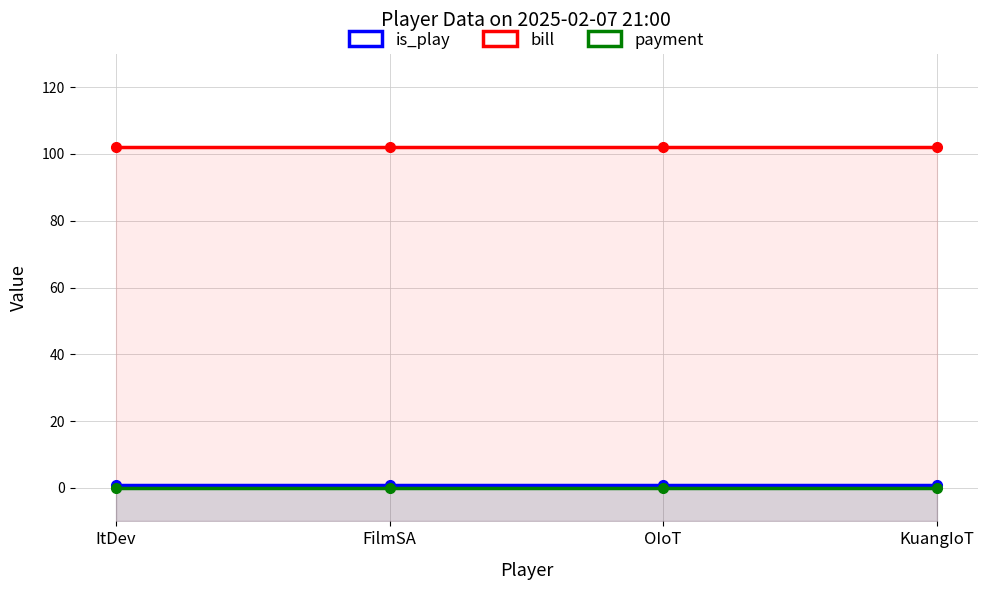

True or false: is_play and payment intersect in this chart.

False